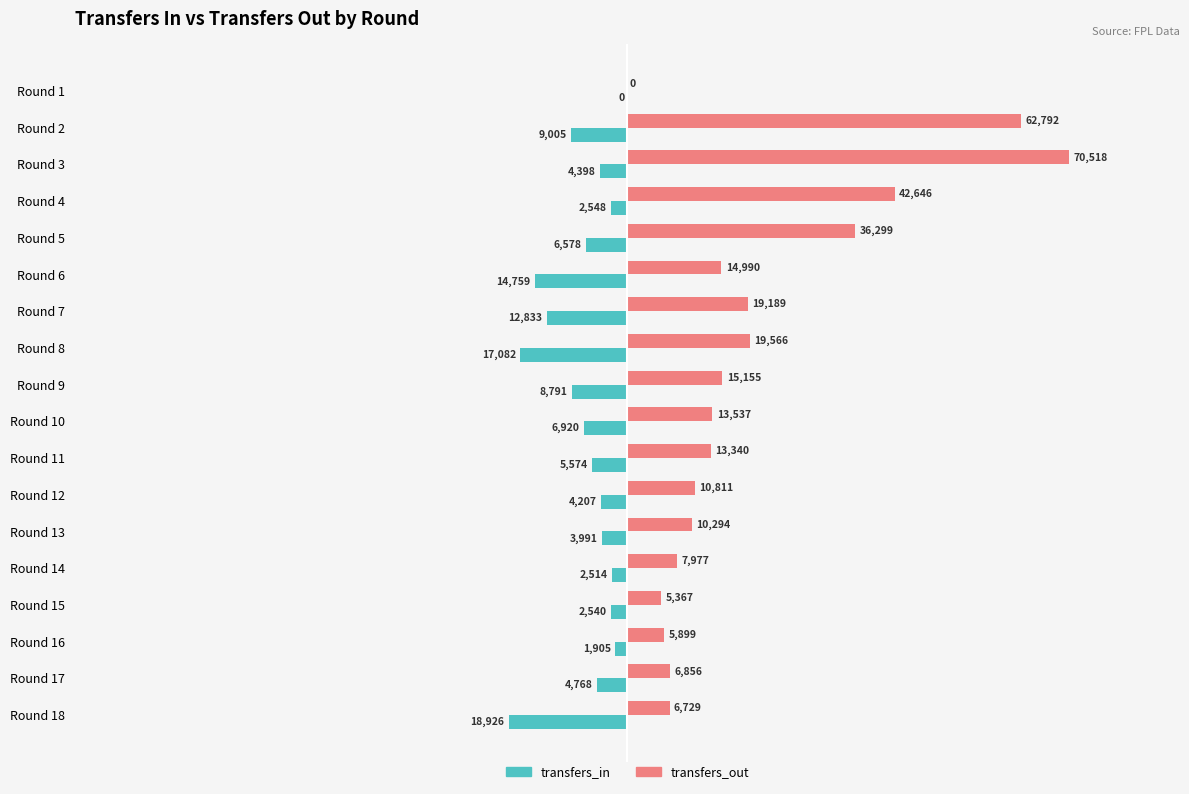

True or false: transfers_out has a value of 42457 at Round 1.

False